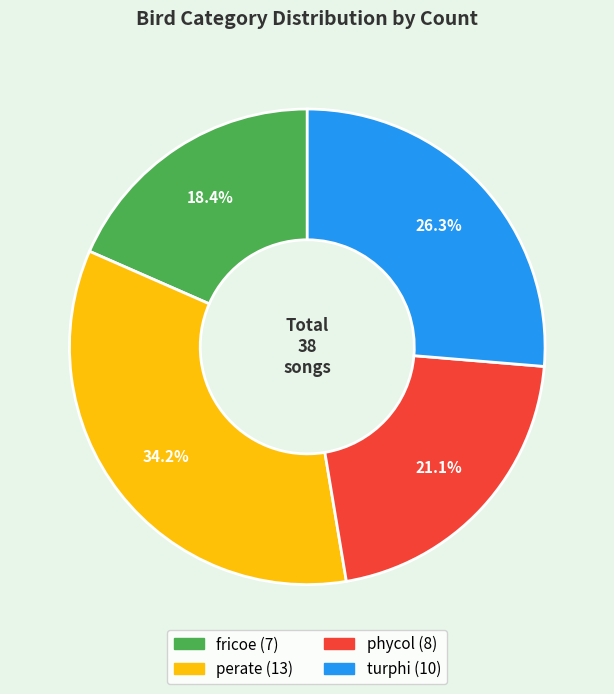

To the nearest percent, what is the average slice percentage?

25%